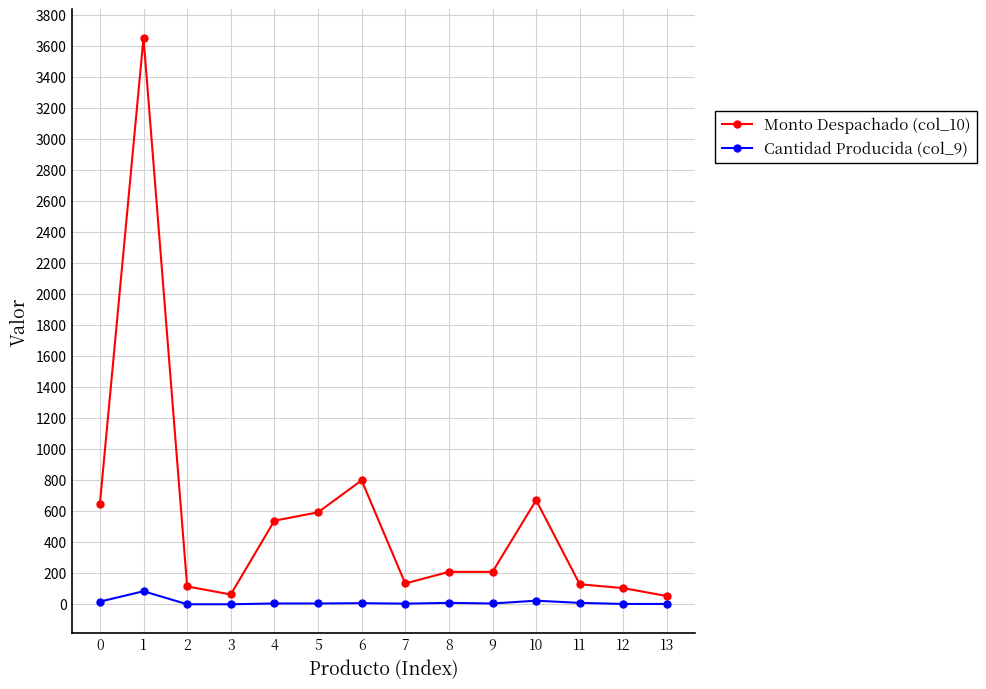

Which series has the largest range (max minus min)?

Monto Despachado (col_10)